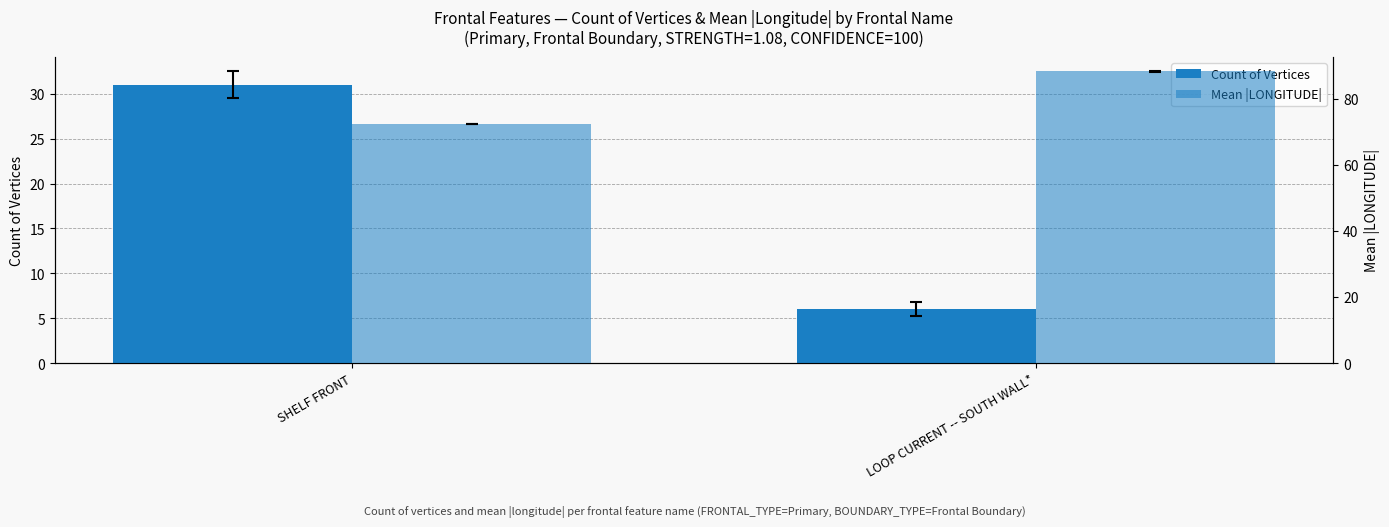

What is the sum of the Mean |LONGITUDE| values at LOOP CURRENT -- SOUTH WALL* and SHELF FRONT?

160.7